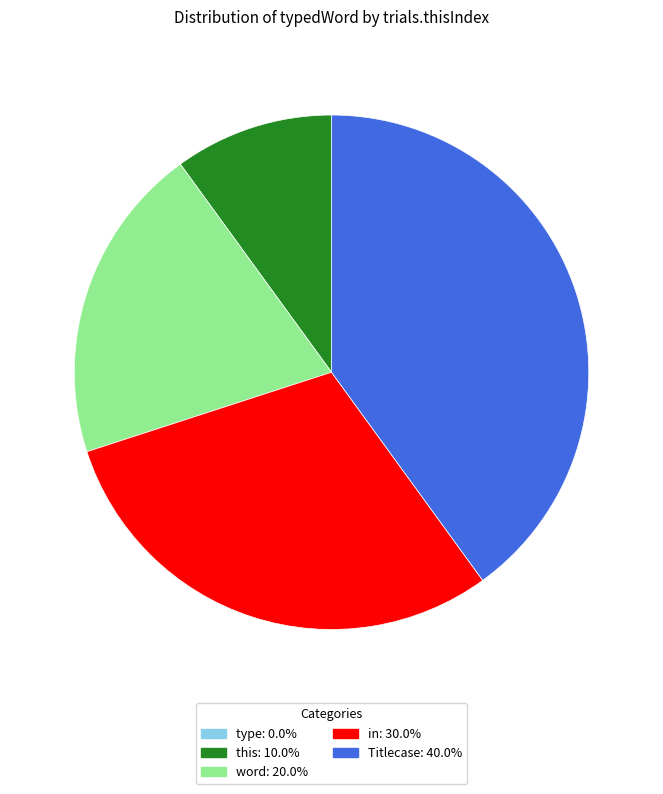

The word slice represents 32% of the pie. True or false?

False